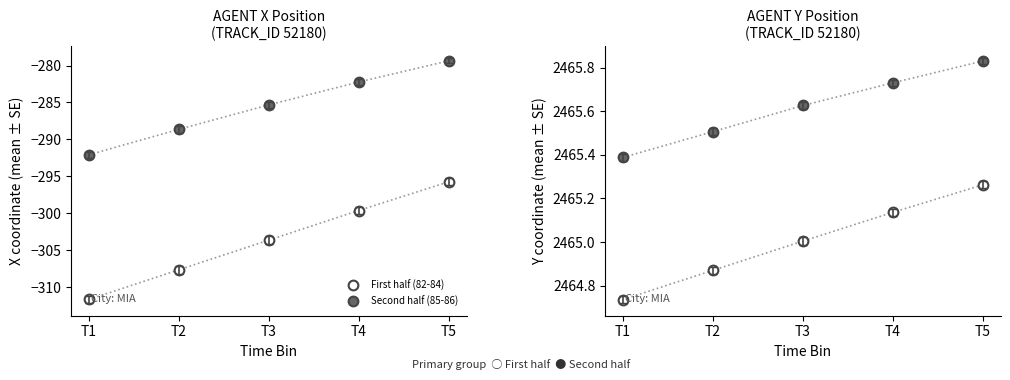

What is the minimum value for Second half (timestamps 85-86)?

2465.4